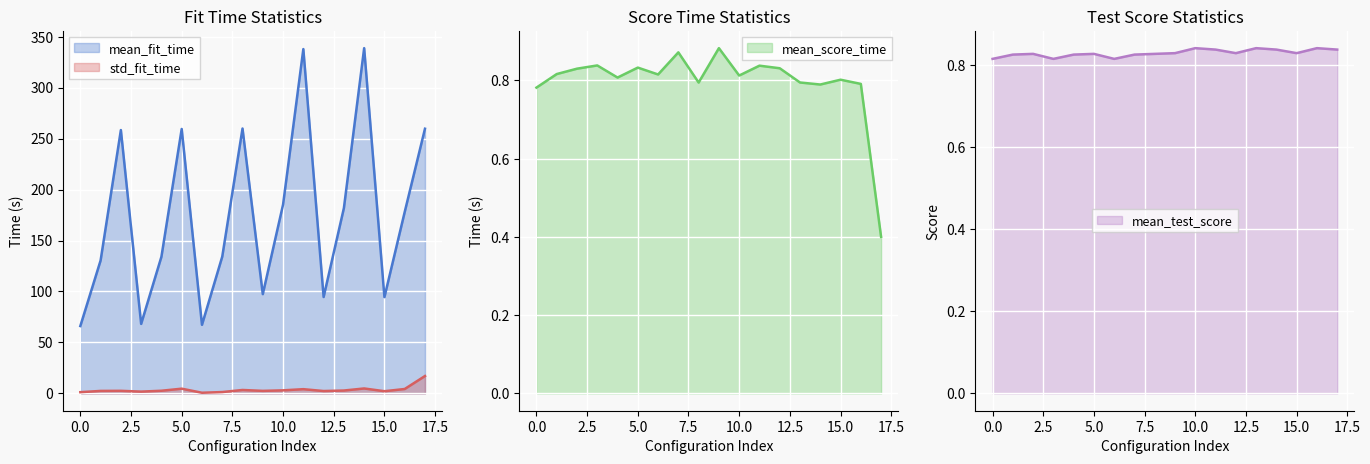

Which series has the largest total across all categories?

mean_fit_time